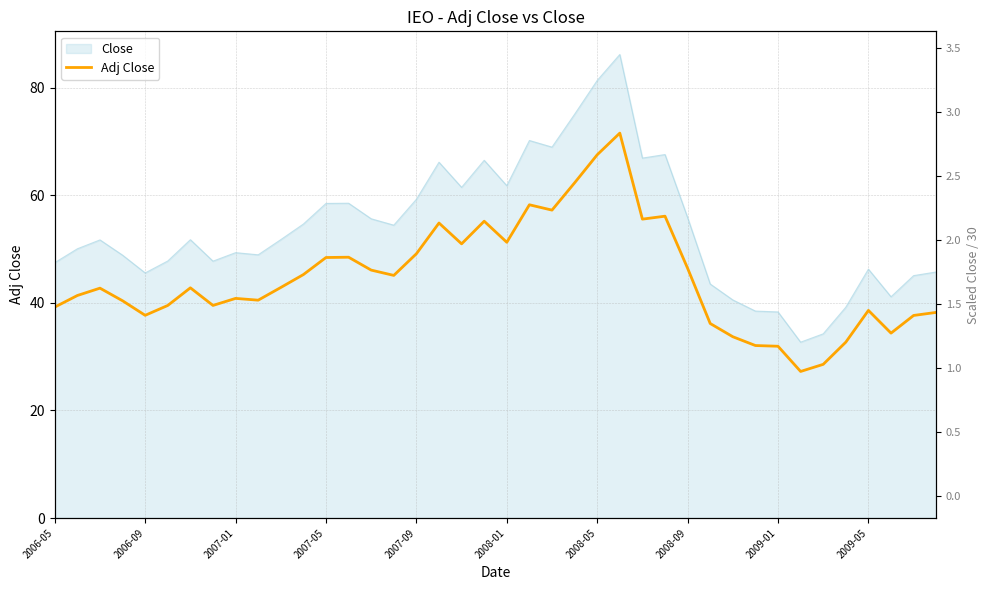

What is the sum of all values?

1788.4